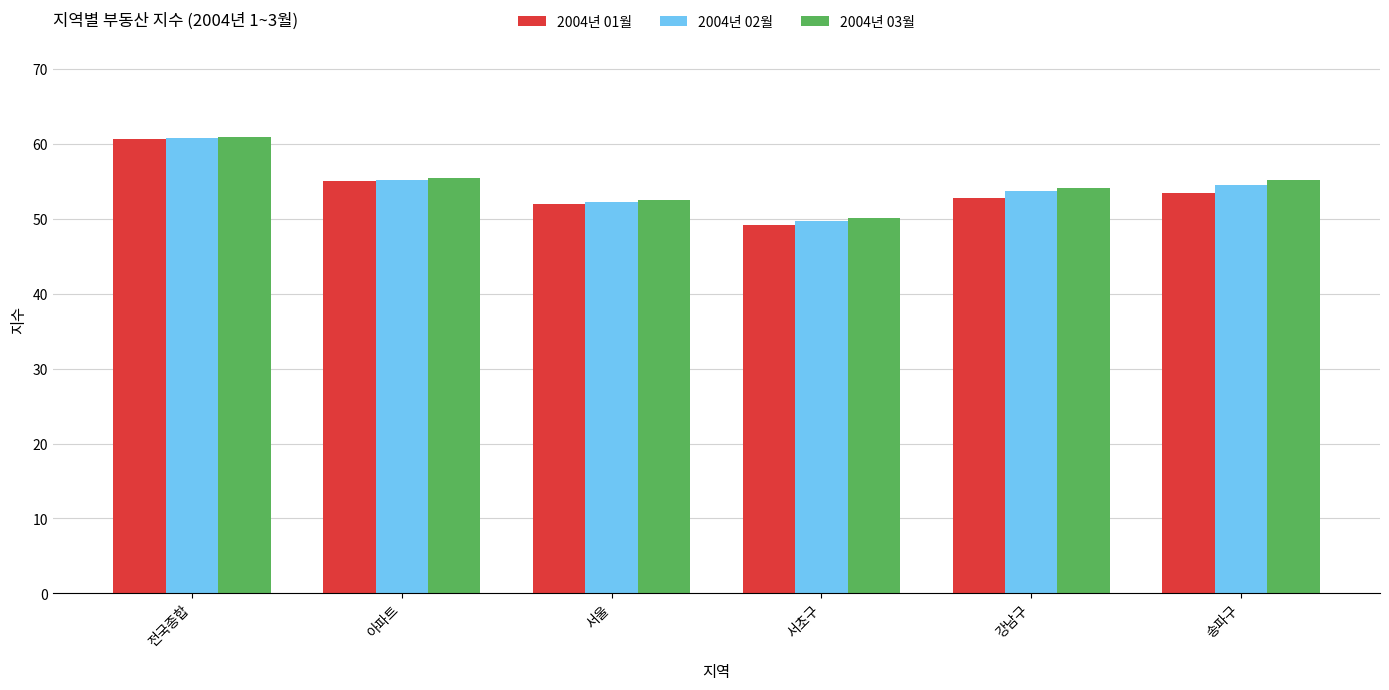

Which series has the largest range (max minus min)?

2004년 01월